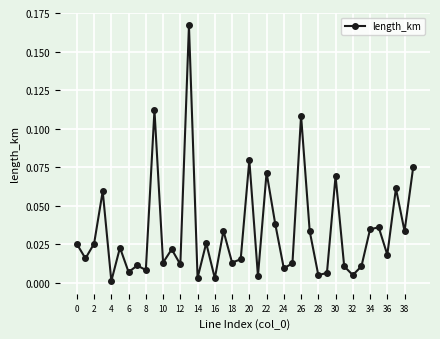

What is the sum of all values?

1.3